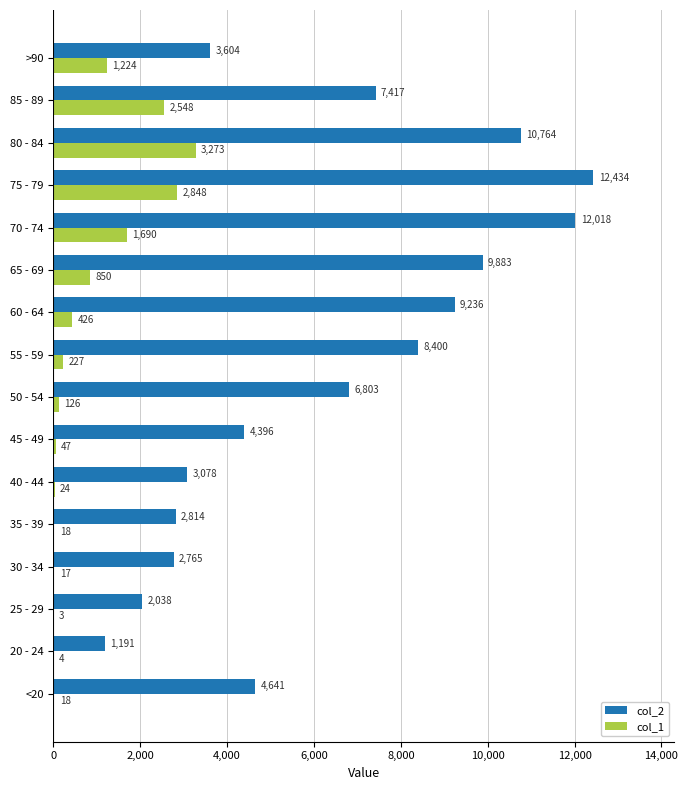

Is it true that col_2 equals 6058 at >90?

False